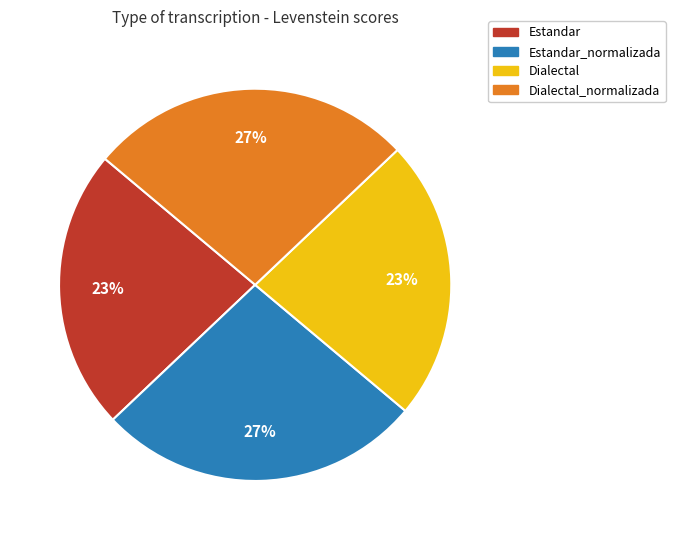

Is there a majority slice in this chart?

No